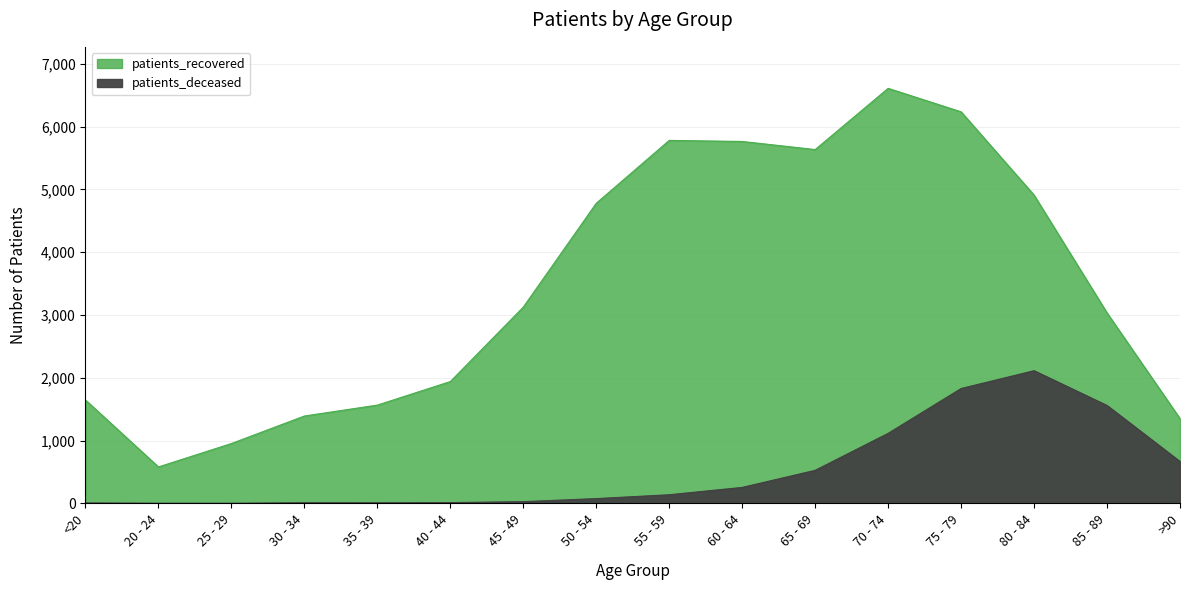

Where is patients_recovered nearest to the value 3596?

45 - 49